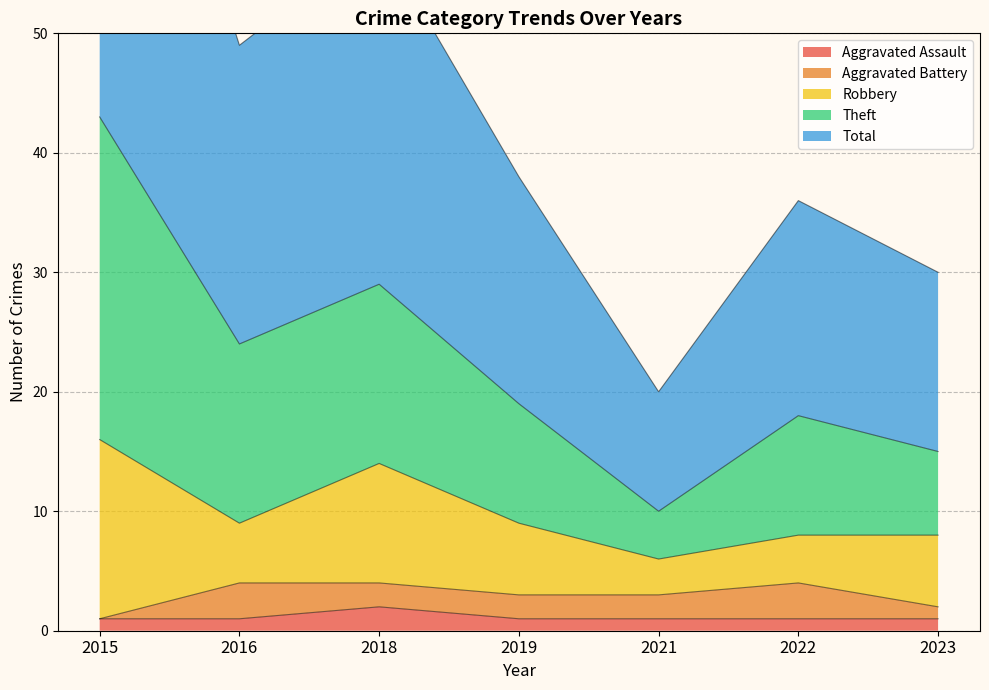

What is the approximate value of Total at 2021, to the nearest 10?

10